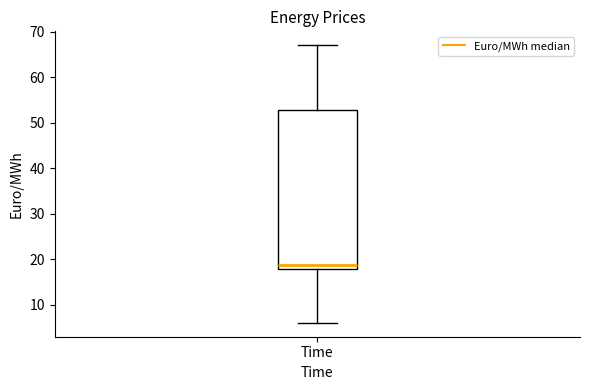

Transcribe this box plot: give where the median line is, the range the box spans, and where the two whiskers end, as read against the y-axis. The values are not printed on the chart, so give them approximately, as read against the axis.

median 19, box 18 to 53, whiskers 6 to 67